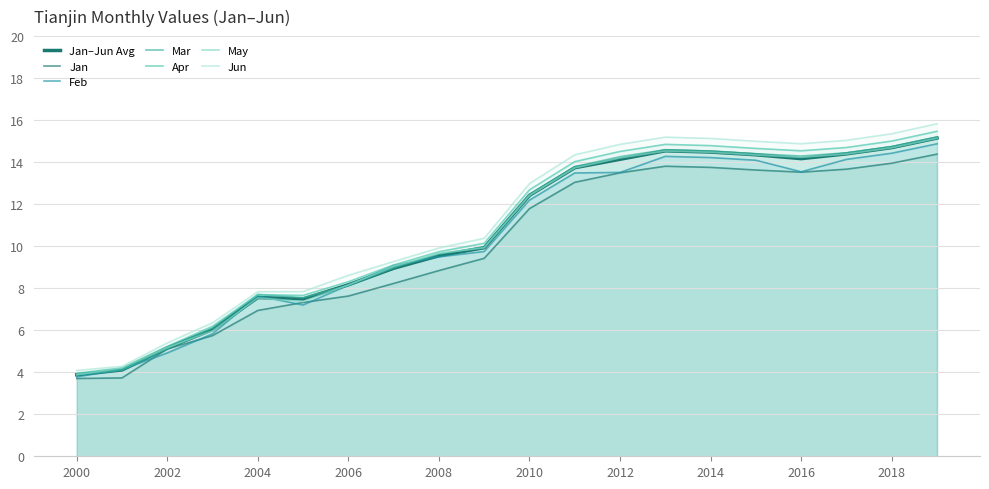

Which series has the largest range (max minus min)?

Jun